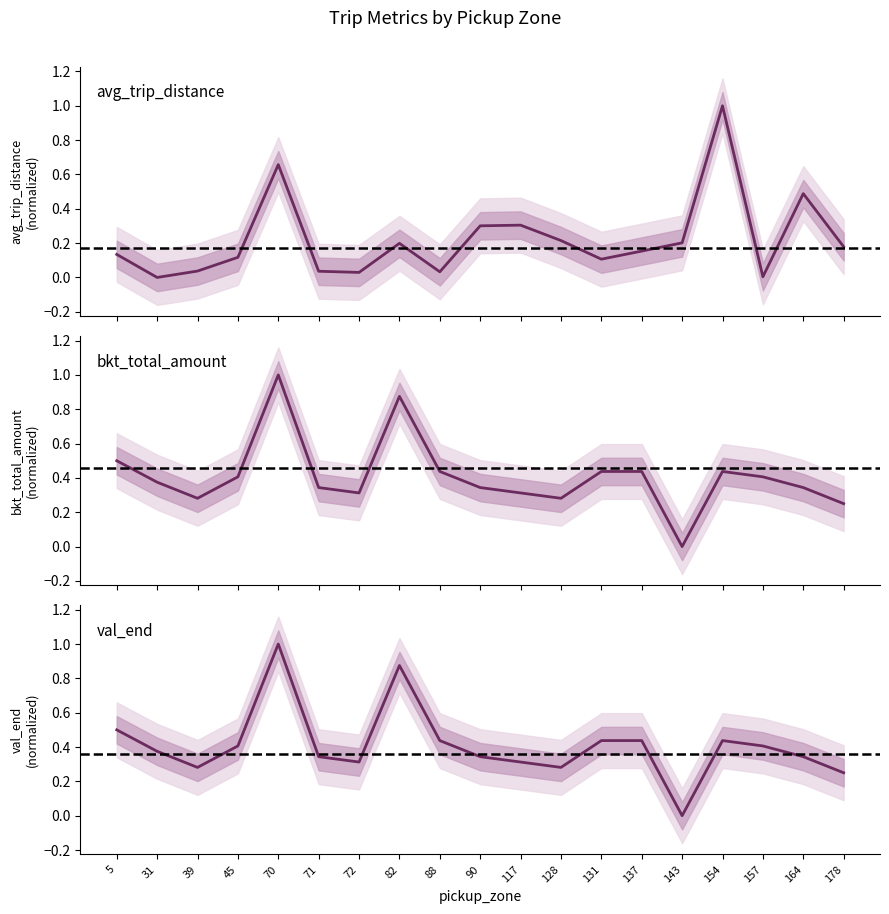

True or false: avg_trip_distance and val_end cross at least once.

True